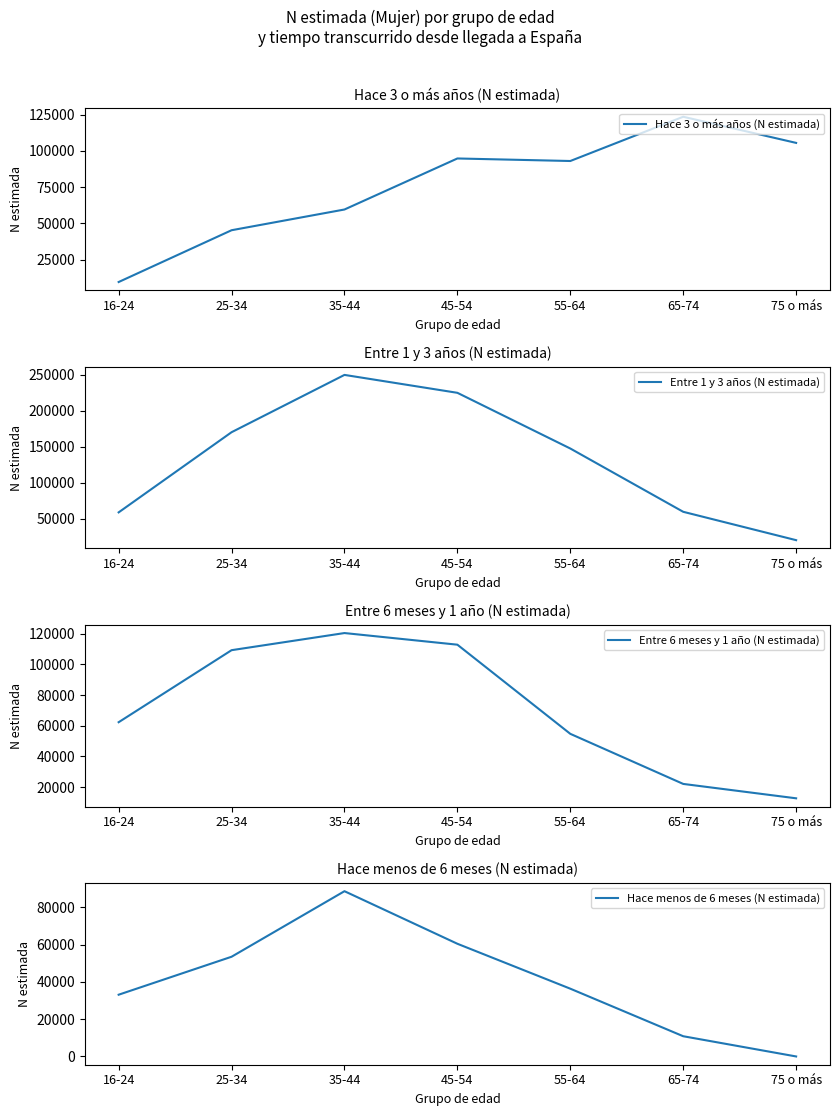

What is the sum of all Hace 3 o más años (N estimada) values?

530928